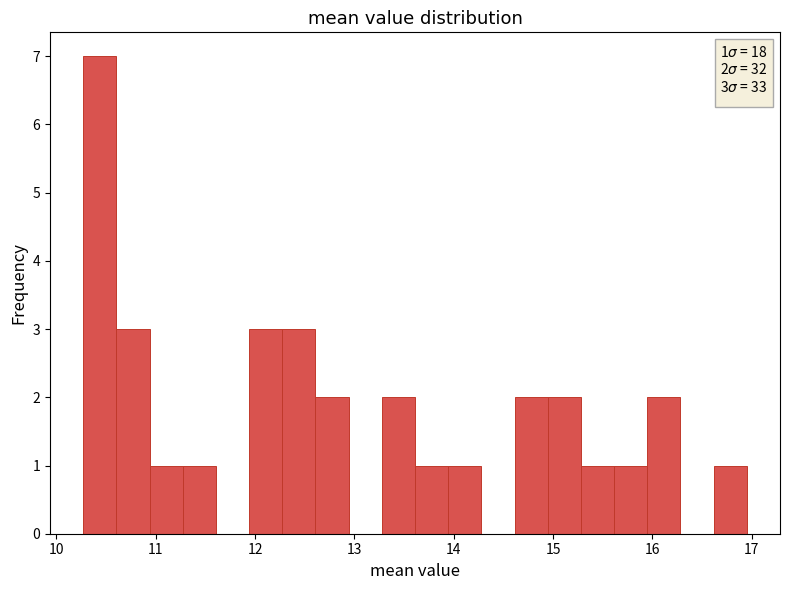

Around what value on the x-axis is the tallest bar? Give the approximate position of its centre, as read against the axis.

10.4